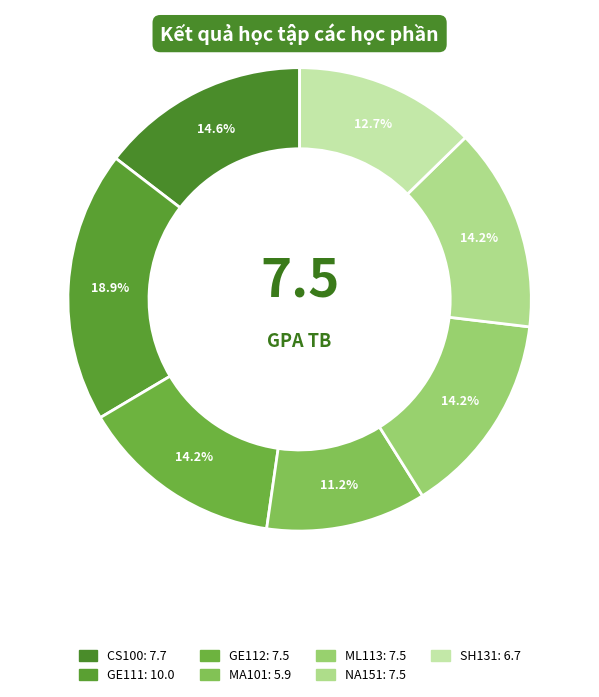

Rank the categories by value from lowest to highest.

MA101, SH131, GE112, ML113, NA151, CS100, GE111